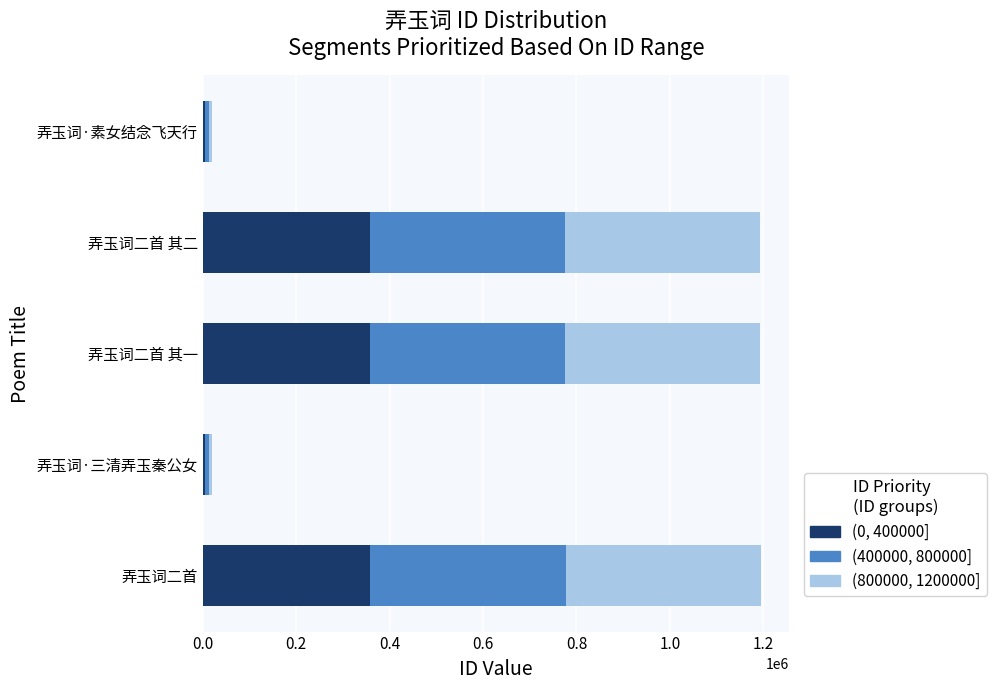

What is the average value of the (0, 400000] series?

217237.3